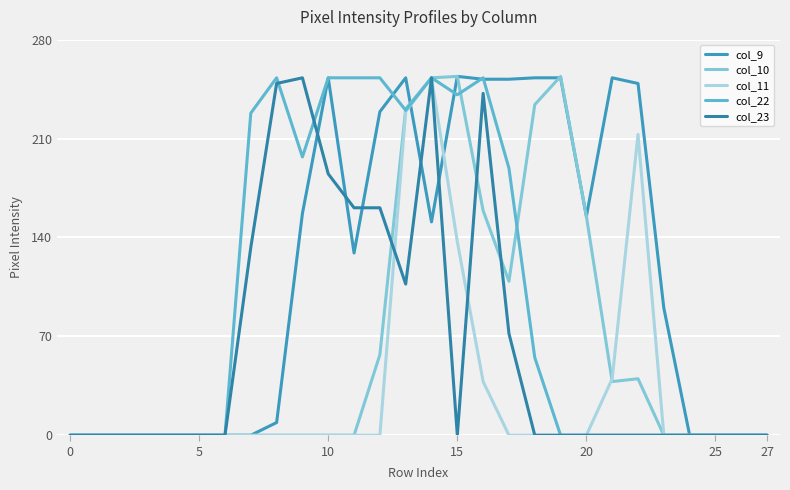

How many intersections are there between col_9 and col_23?

5